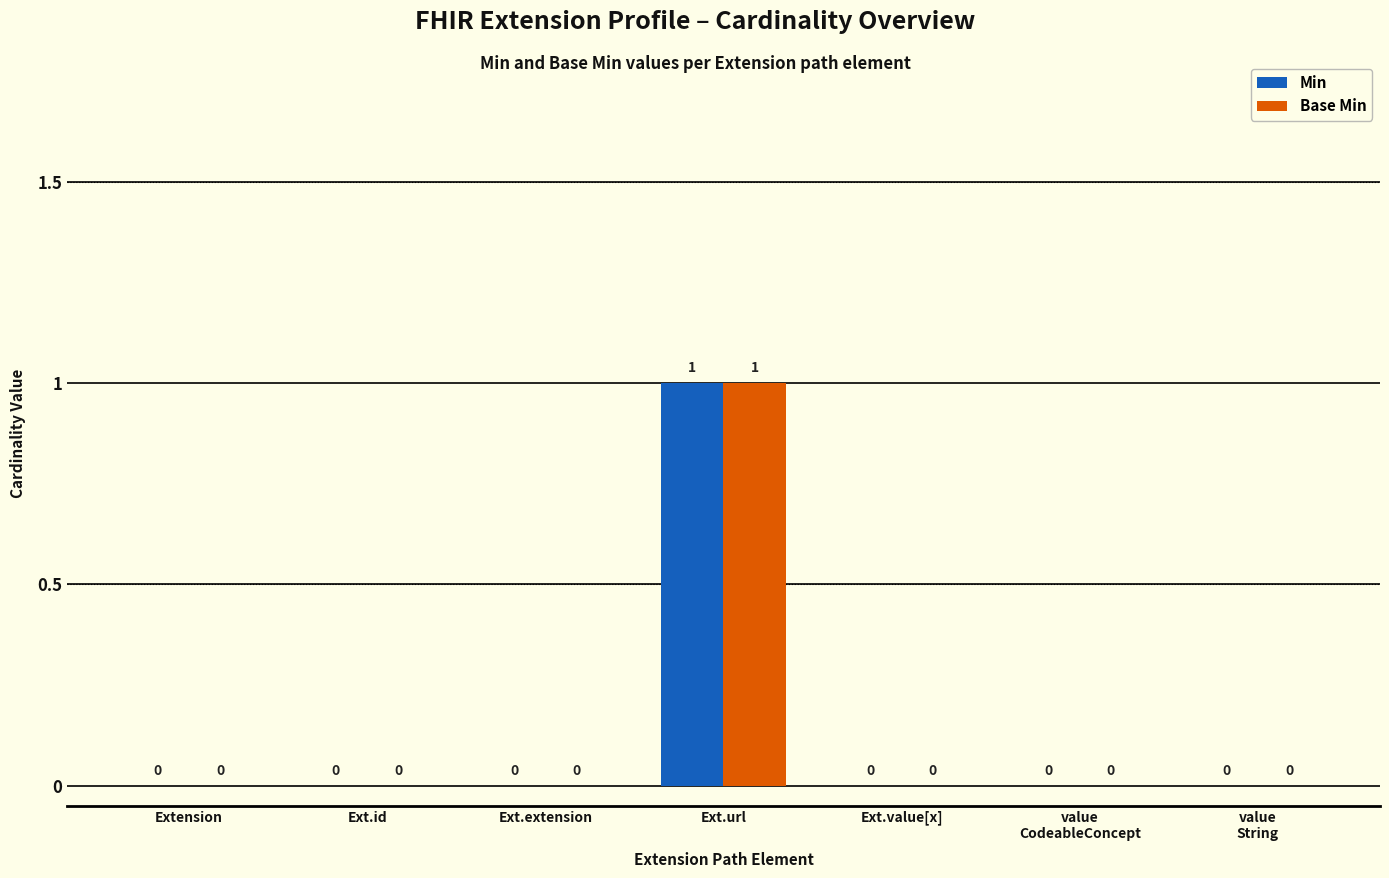

The Base Min series shows 0 at Ext.value[x]. True or false?

True